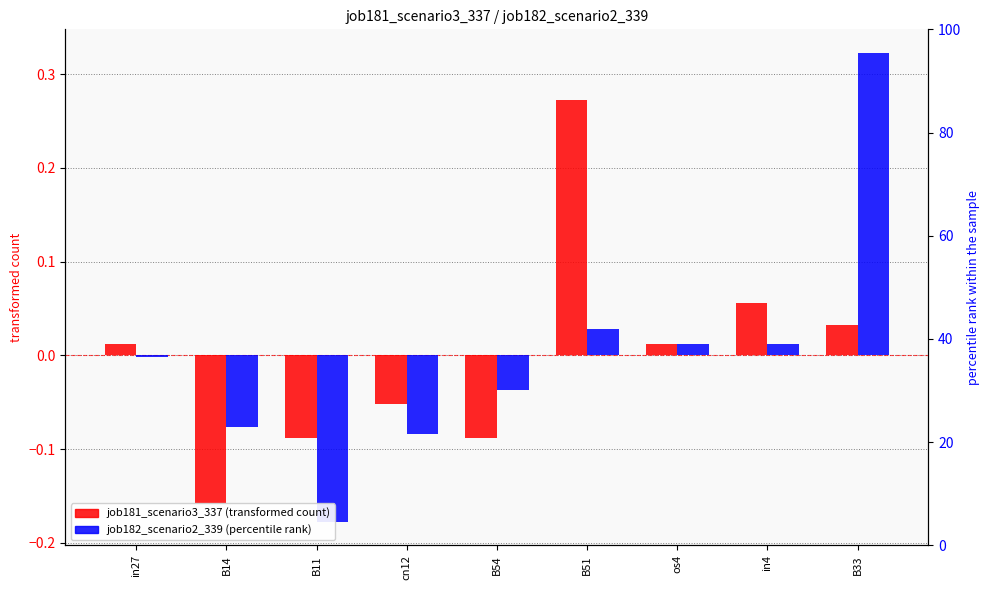

At which category is the sum across all series the highest?

B33